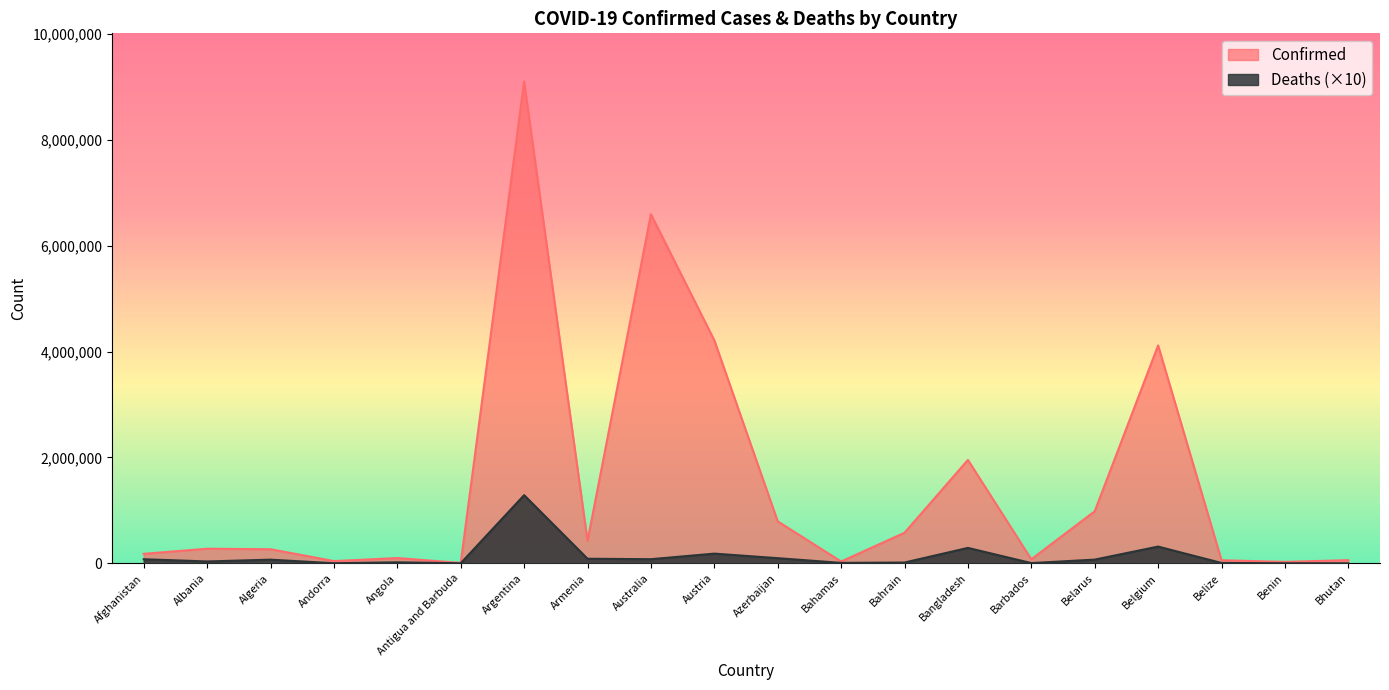

What is the greatest value displayed?

9101319